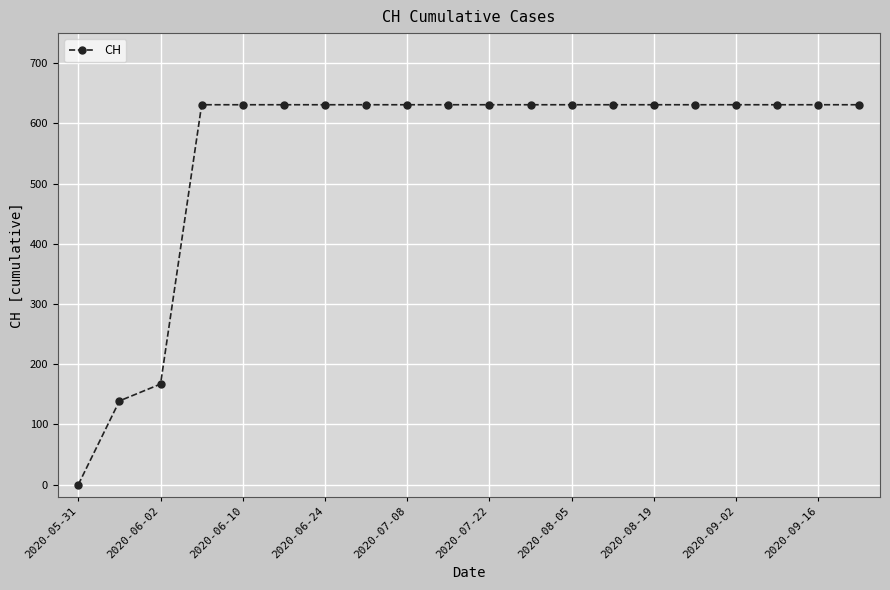

What is the greatest value displayed?

631